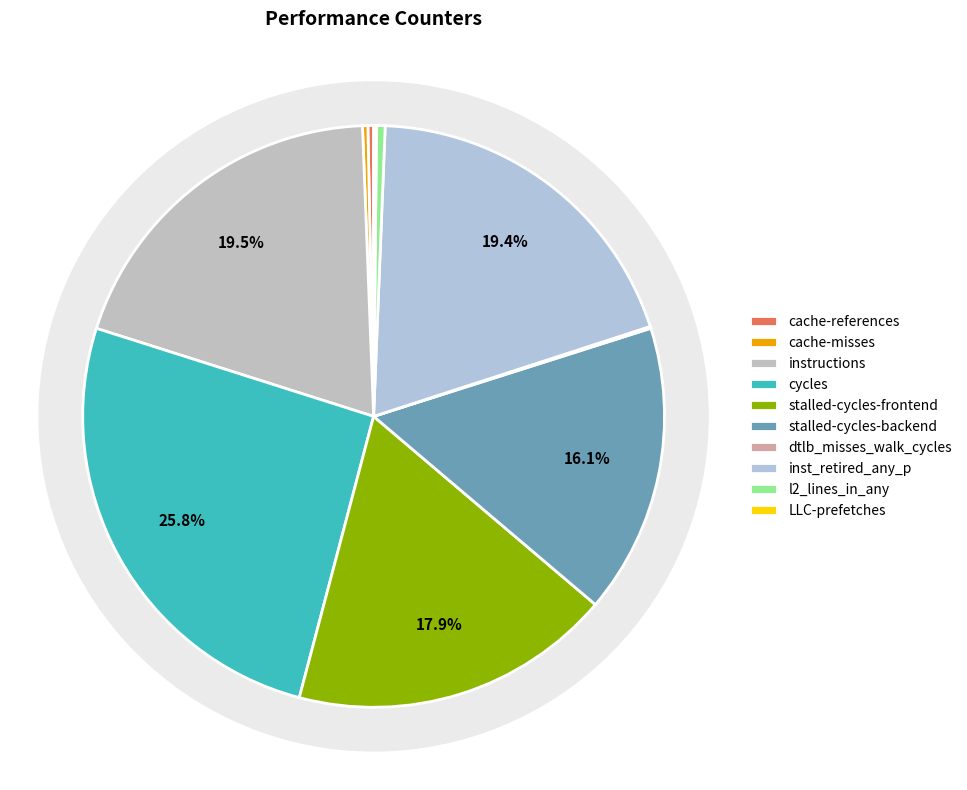

To the nearest percent, what portion does instructions represent?

19%